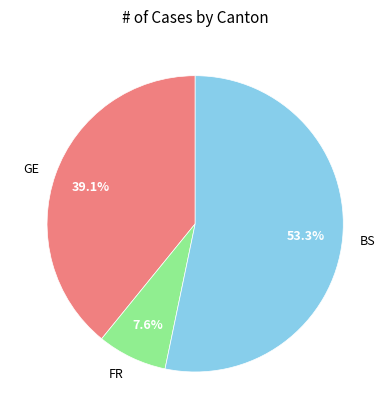

Does any single category account for the majority?

Yes